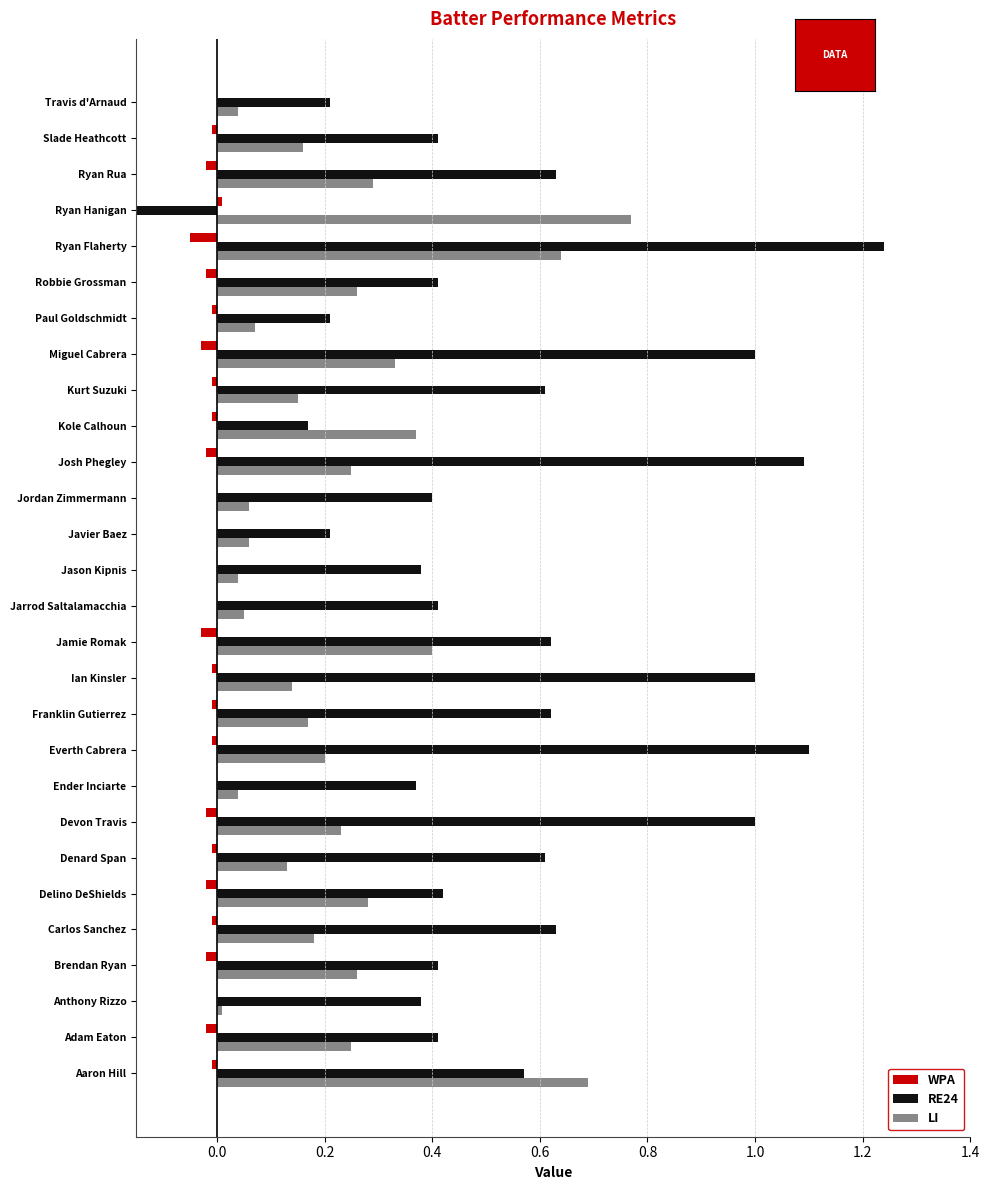

How many groups of bars are there?

28